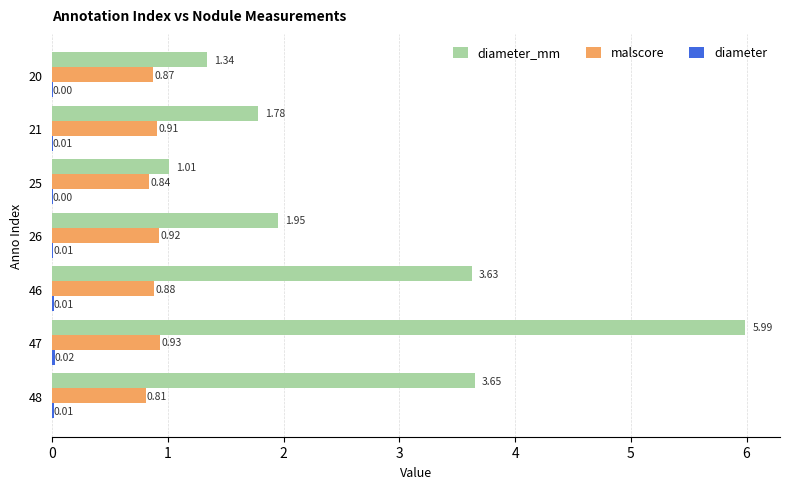

At which category is the sum across all series the highest?

47